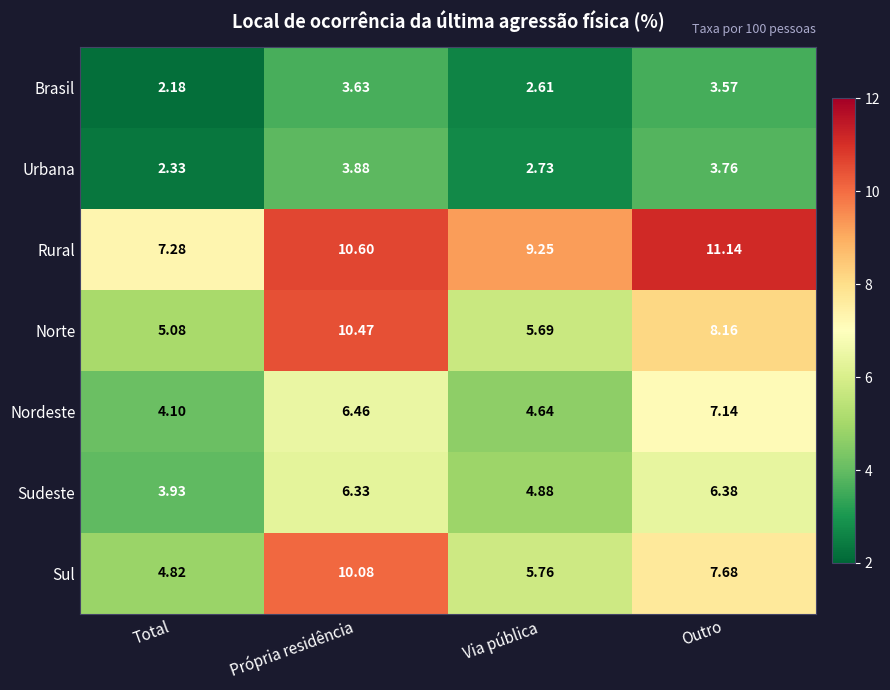

How many categories are shown in the chart?

4